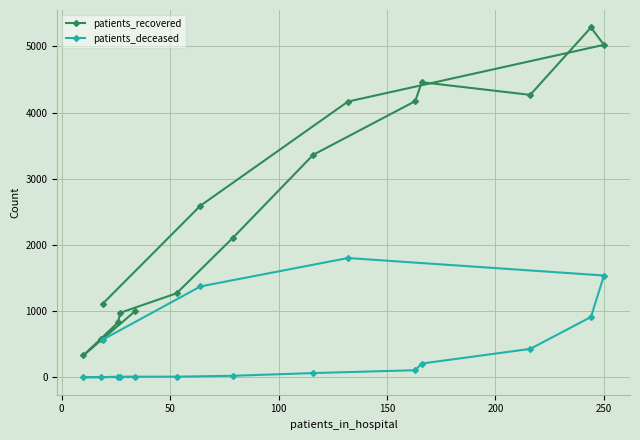

Which series has the largest total across all categories?

patients_recovered